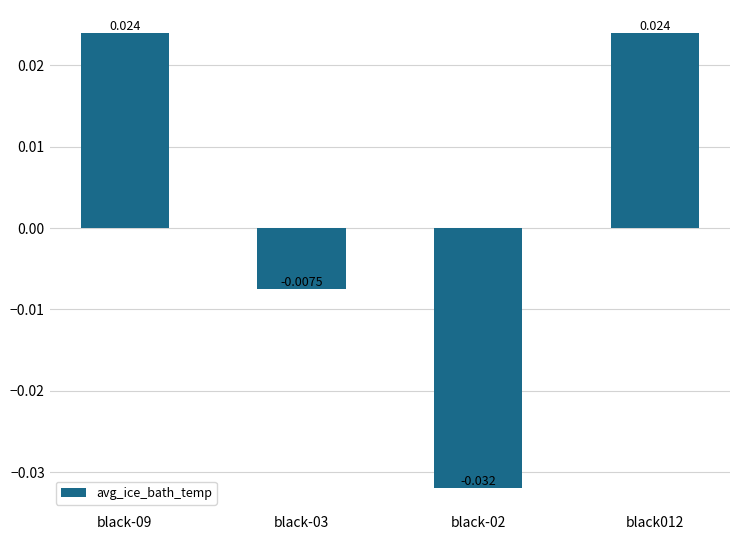

Does the chart contain stacked bars?

No